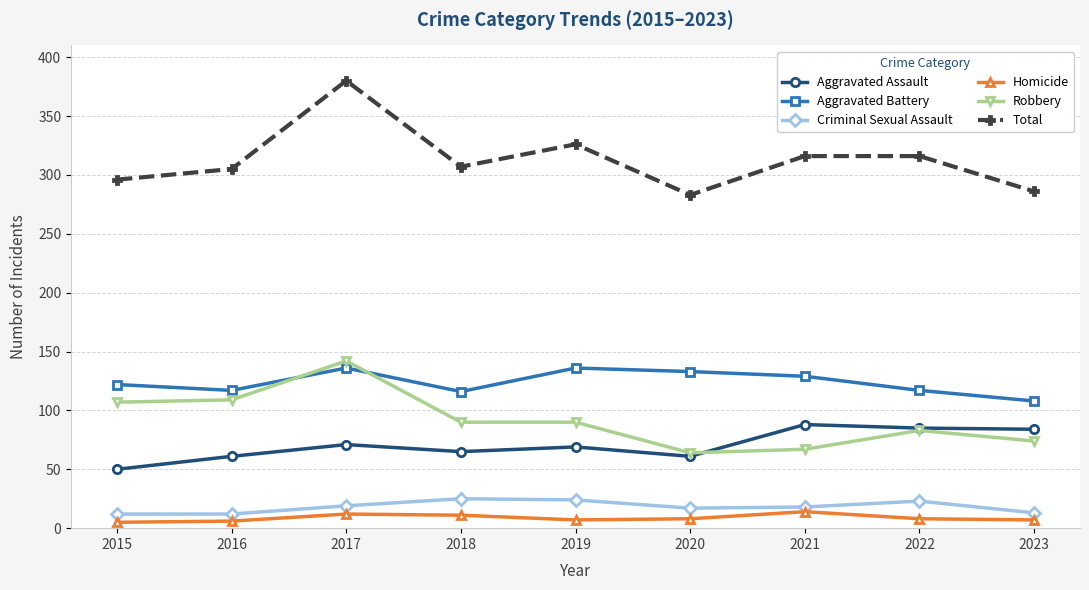

True or false: Homicide and Criminal Sexual Assault intersect in this chart.

False